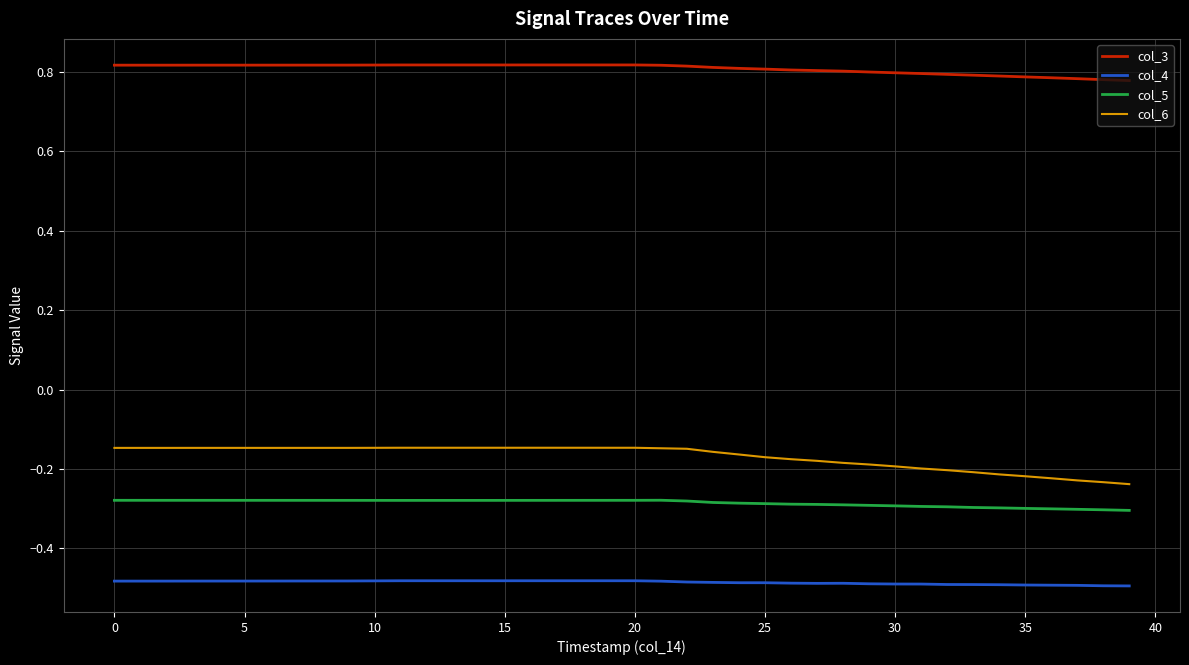

True or false: col_6 and col_4 cross at least once.

False